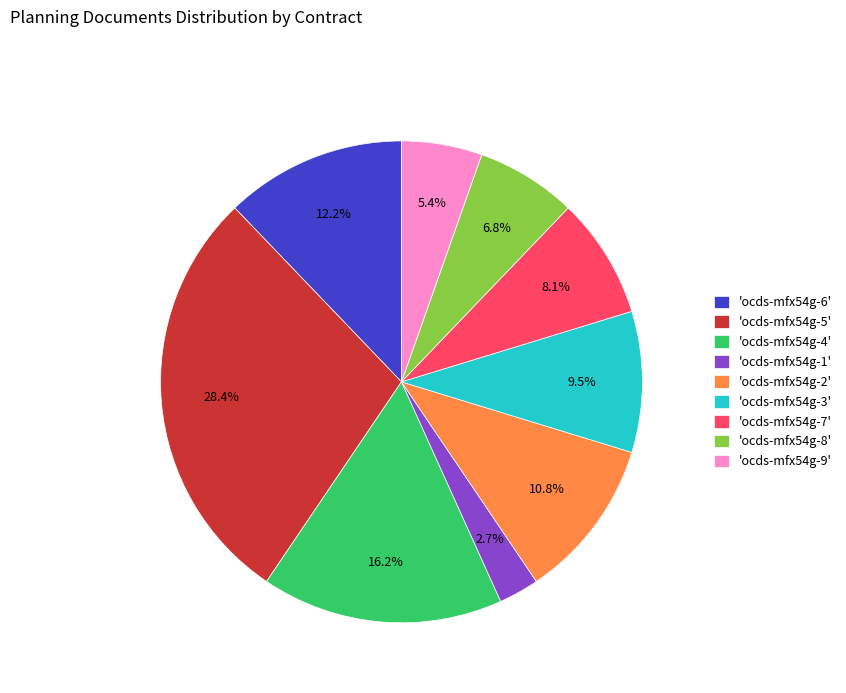

Between 'ocds-mfx54g-8' and 'ocds-mfx54g-4', which is larger?

'ocds-mfx54g-4'